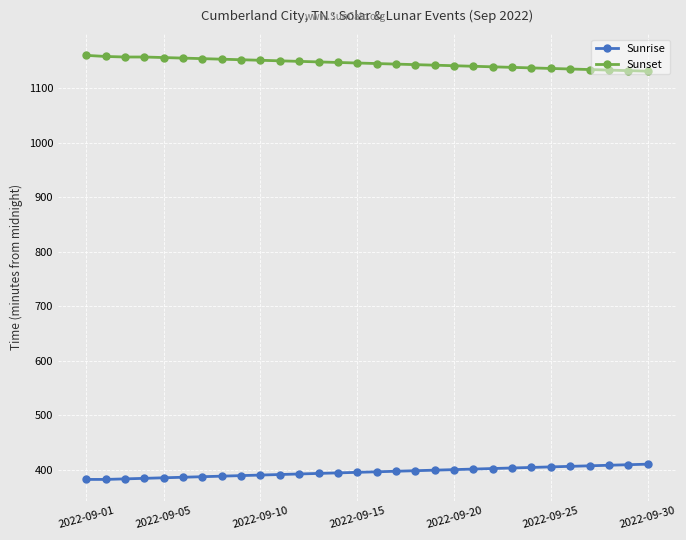

Rank the series by their maximum value, from highest to lowest.

Sunset, Sunrise